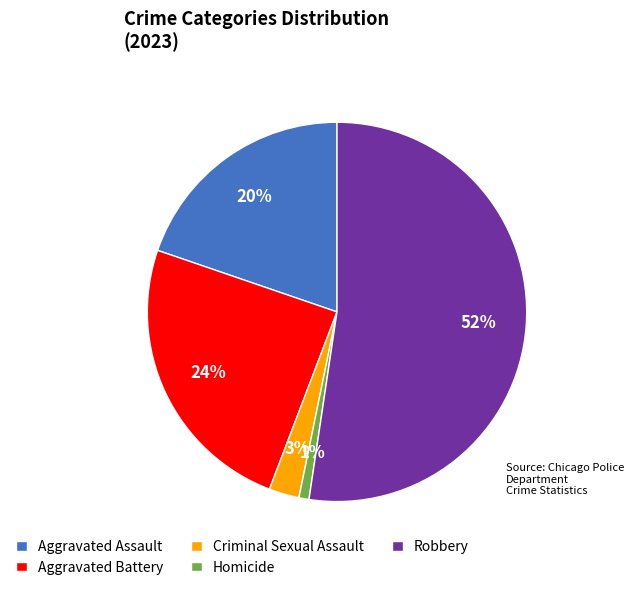

Do Aggravated Battery and Criminal Sexual Assault together represent more than half of the pie?

No